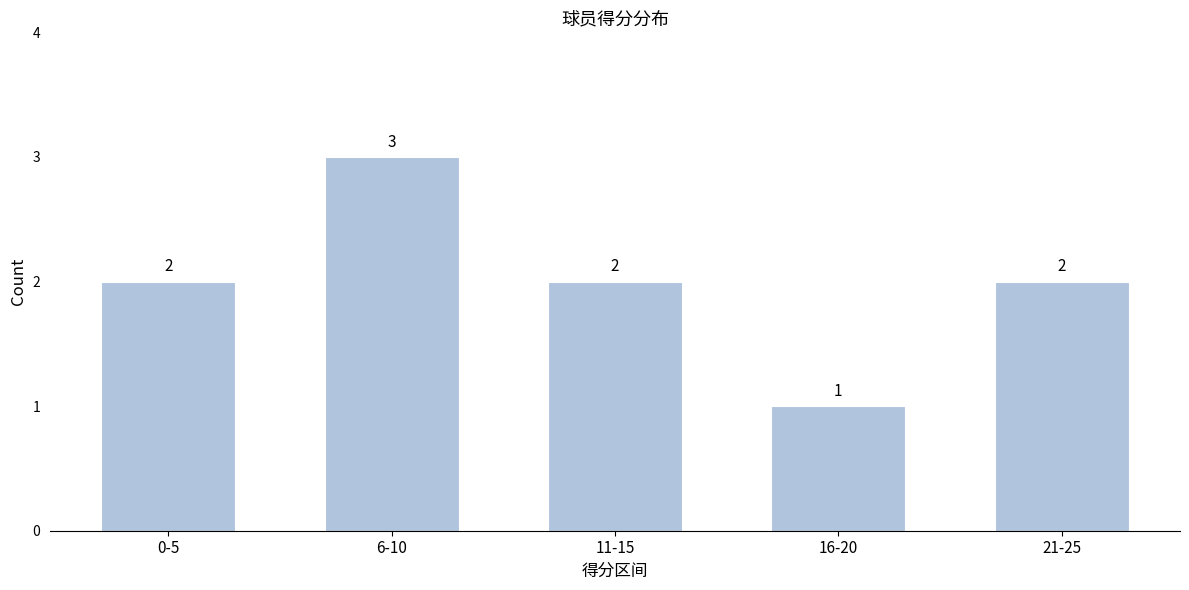

Reading right to left, what are all the values shown in this chart?

21-25=2	16-20=1	11-15=2	6-10=3	0-5=2